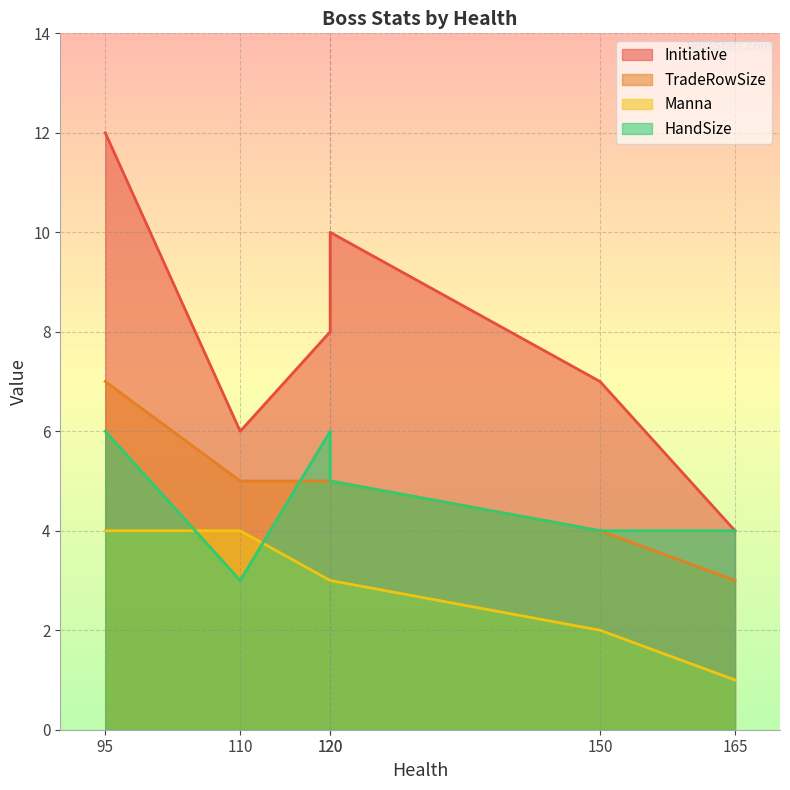

List the series in order of their peak value, highest first.

Initiative, TradeRowSize, HandSize, Manna